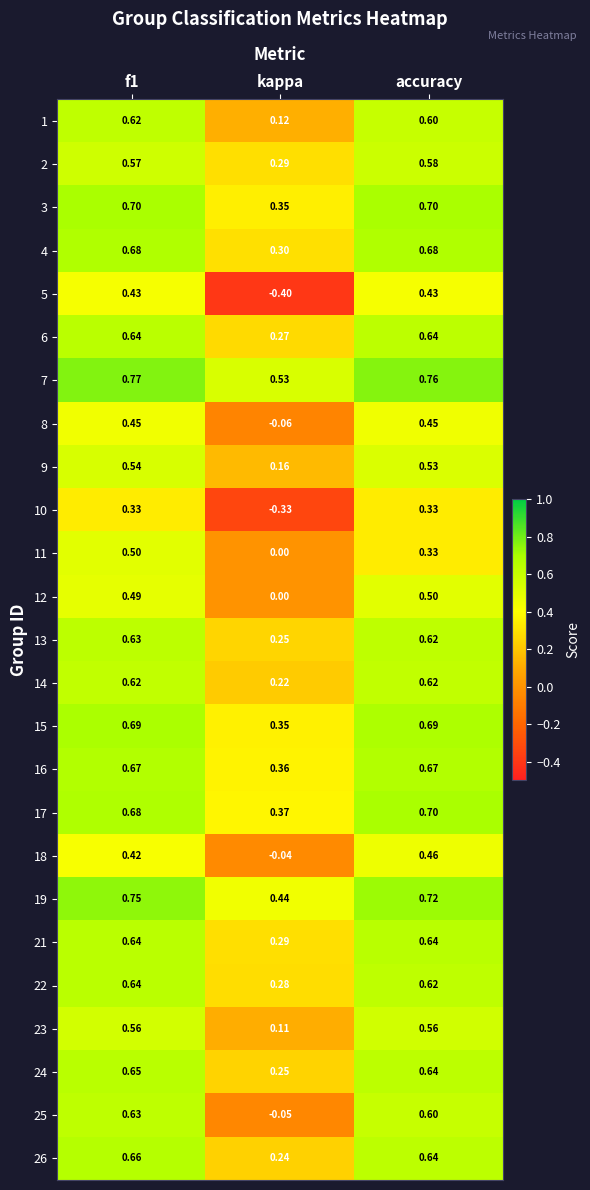

At how many categories does at least one series exceed 0?

3